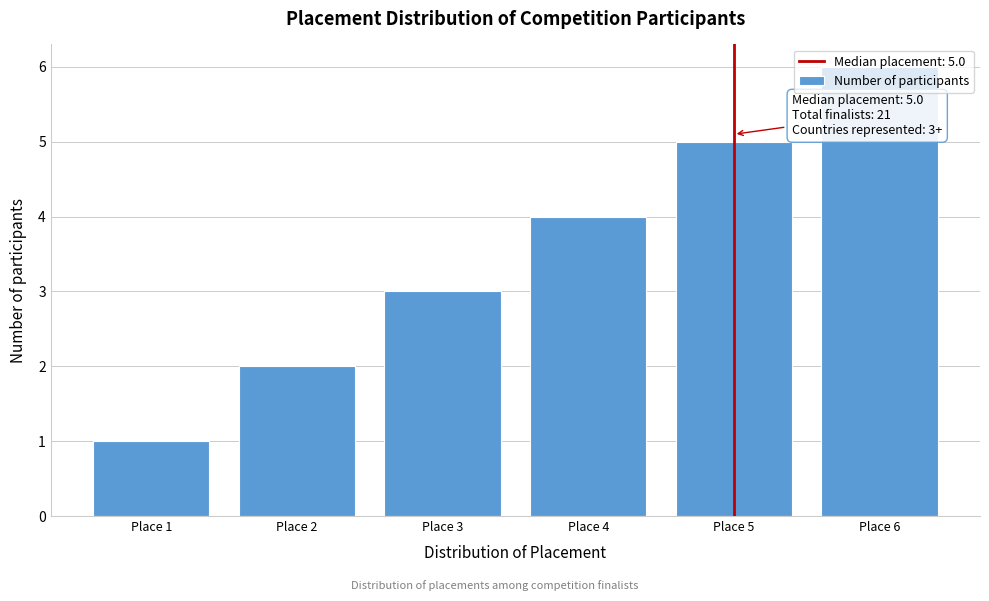

Between Place 6 and Place 2, which is larger?

Place 6